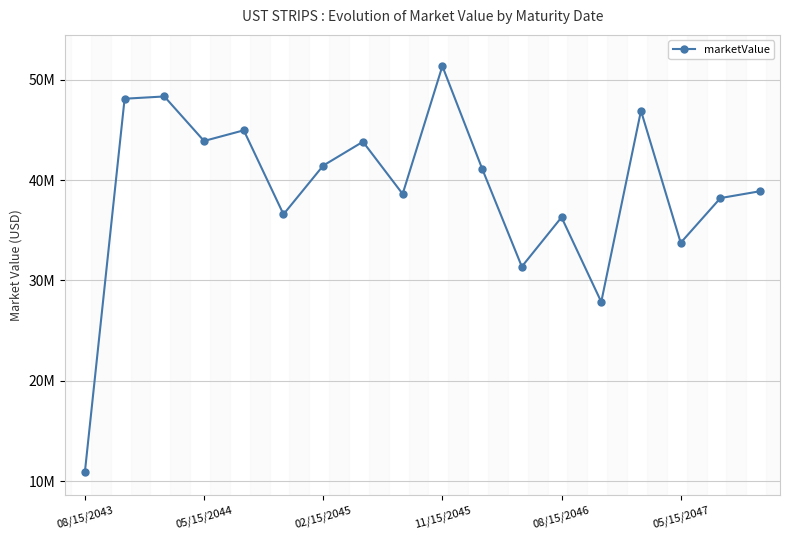

Between 05/15/2047 and 02/15/2045, which is larger?

02/15/2045